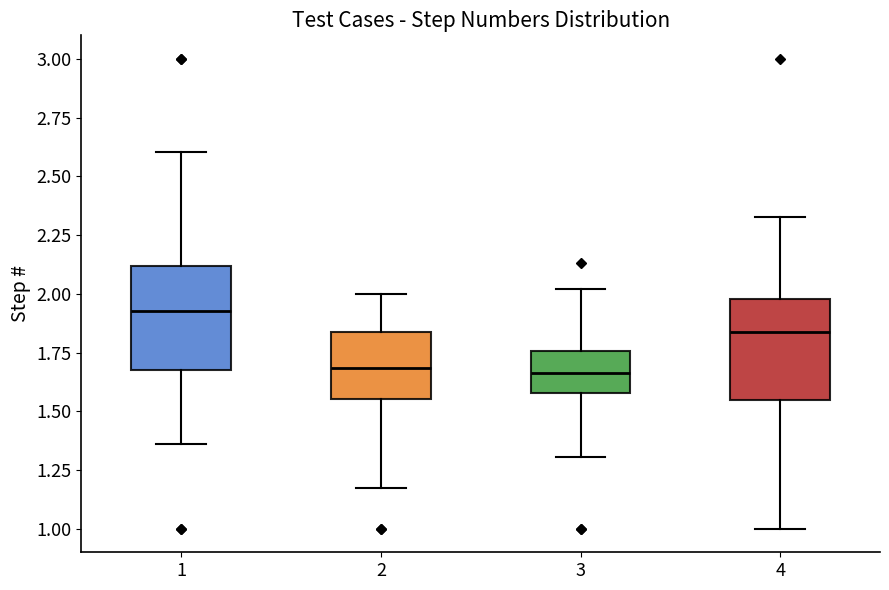

Reading left to right, transcribe this box plot: for each box, give where its median line is, the range the box spans, and where its two whiskers end, as read against the y-axis. The values are not printed on the chart, so give them approximately, as read against the axis.

1: median 1.90, box 1.70 to 2.10, whiskers 1.35 to 2.60
2: median 1.70, box 1.55 to 1.85, whiskers 1.15 to 2.00
3: median 1.65, box 1.60 to 1.75, whiskers 1.30 to 2.00
4: median 1.85, box 1.55 to 2.00, whiskers 1.00 to 2.35